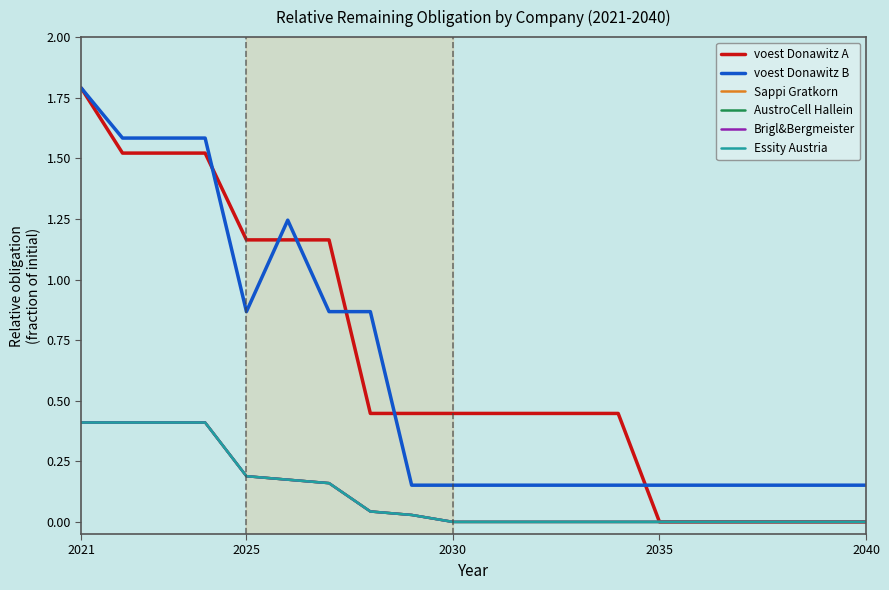

What are all the series names shown in the legend?

voest Donawitz A, voest Donawitz B, Sappi Gratkorn, AustroCell Hallein, Brigl&Bergmeister, Essity Austria